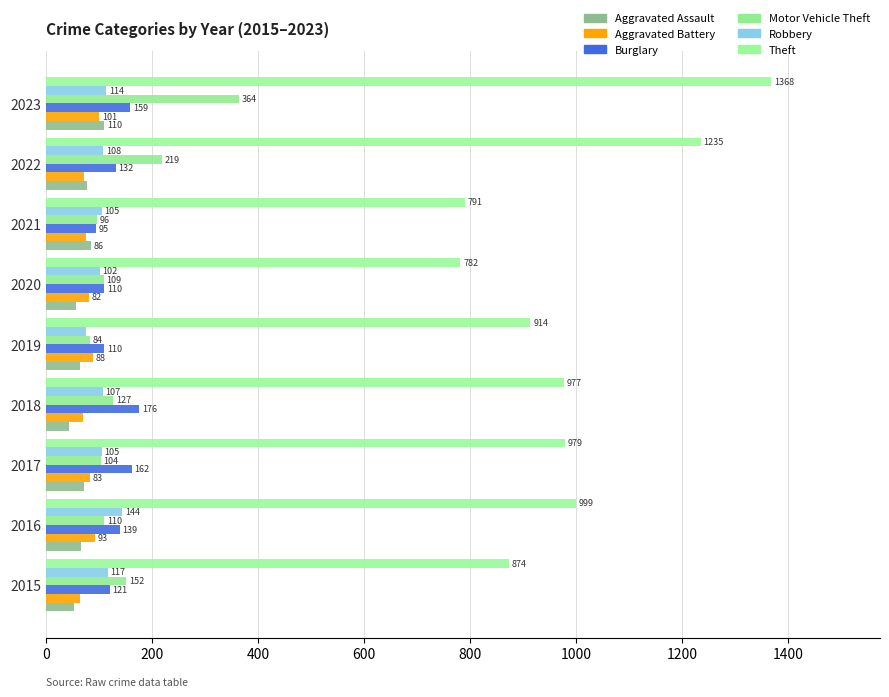

Count the number of categories in the chart.

9